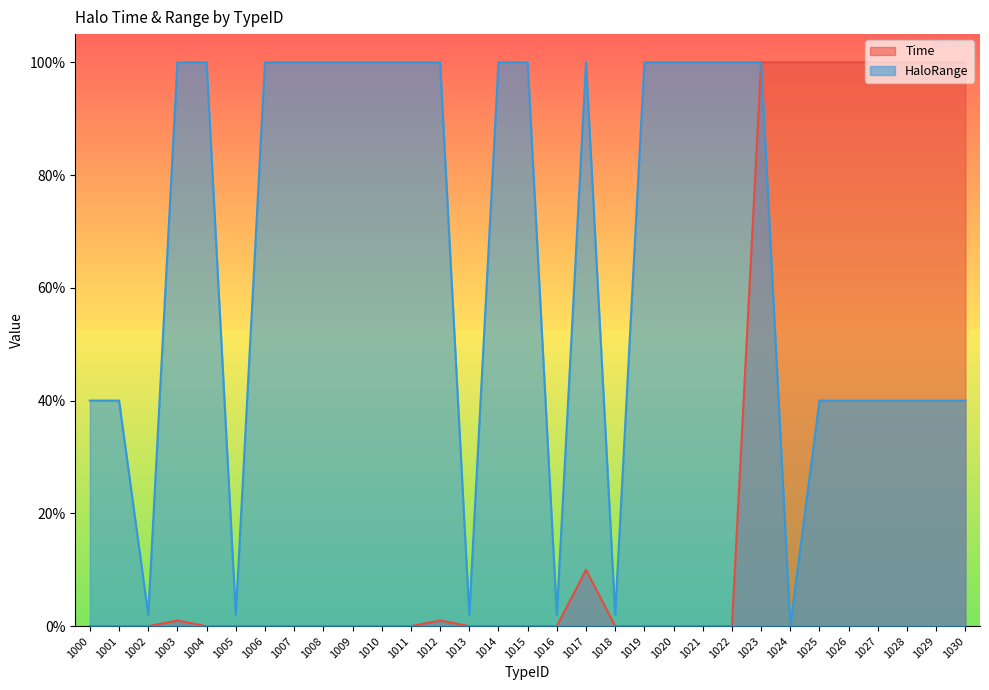

Which series has the largest total across all categories?

HaloRange